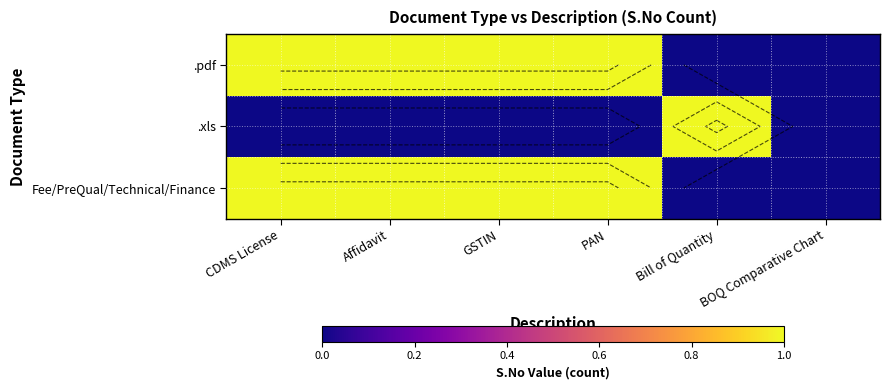

List the series in order of their peak value, lowest first.

.pdf, .xls, Fee/PreQual/Technical/Finance